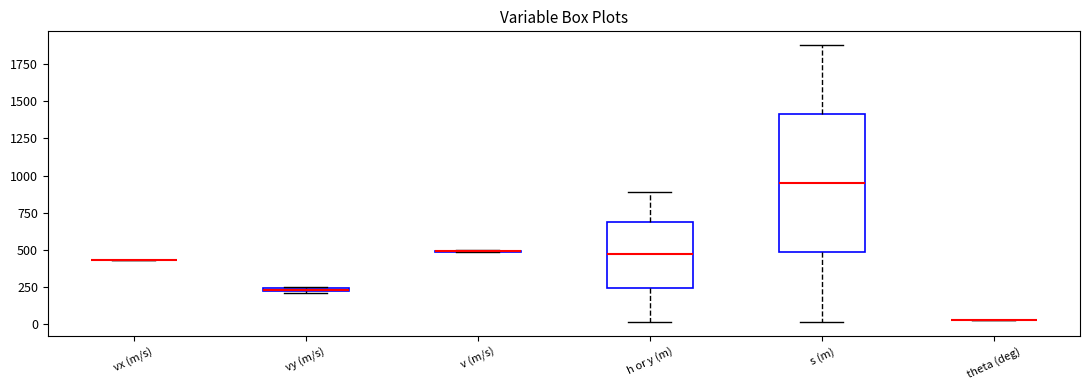

Where is the upper edge of the box for vy (m/s) on the y-axis? The values are not printed on the chart, so give them approximately, as read against the axis.

250